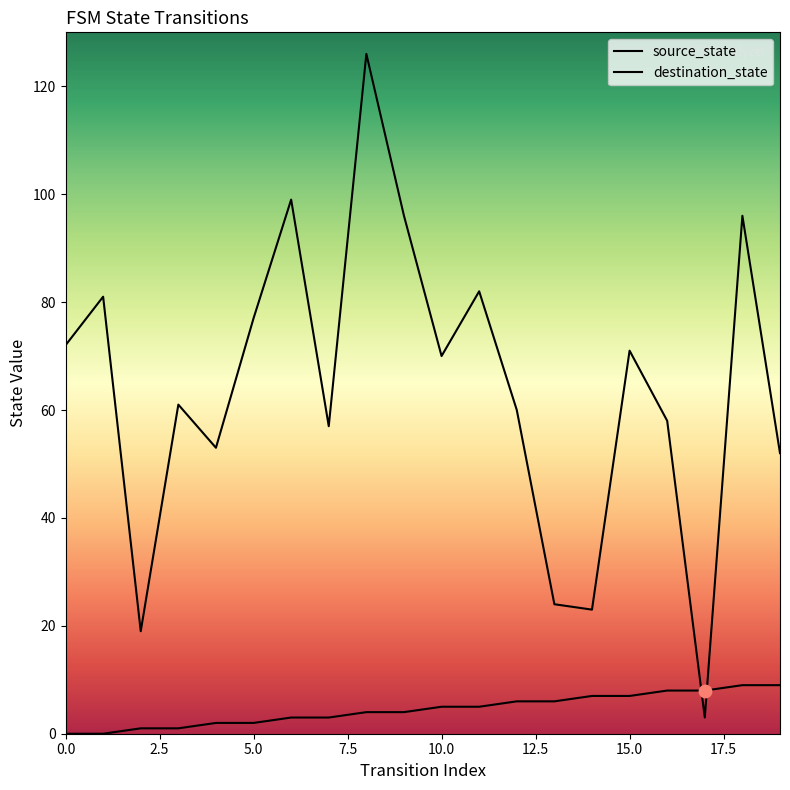

Is the value of source_state at 0 greater than the value of destination_state at 10?

No